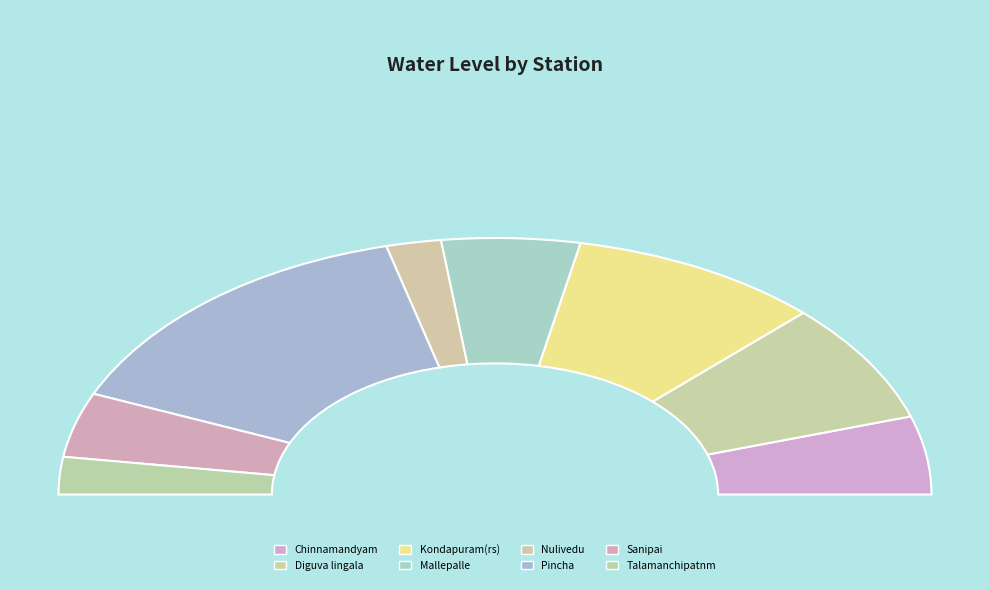

What is the change in value from Mallepalle to Nulivedu?

-1.9